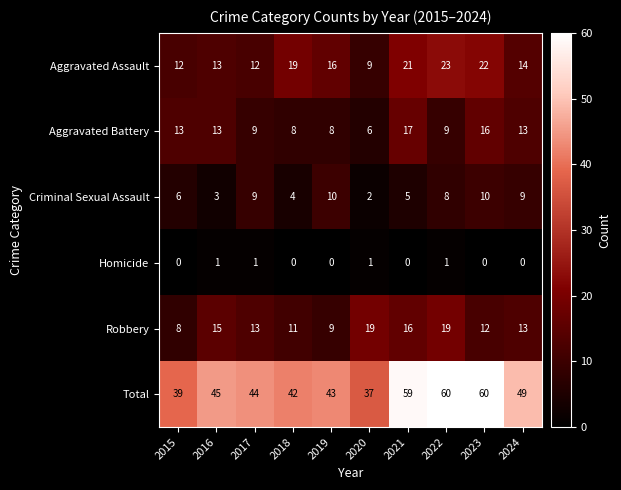

What is the maximum value for Aggravated Battery?

17